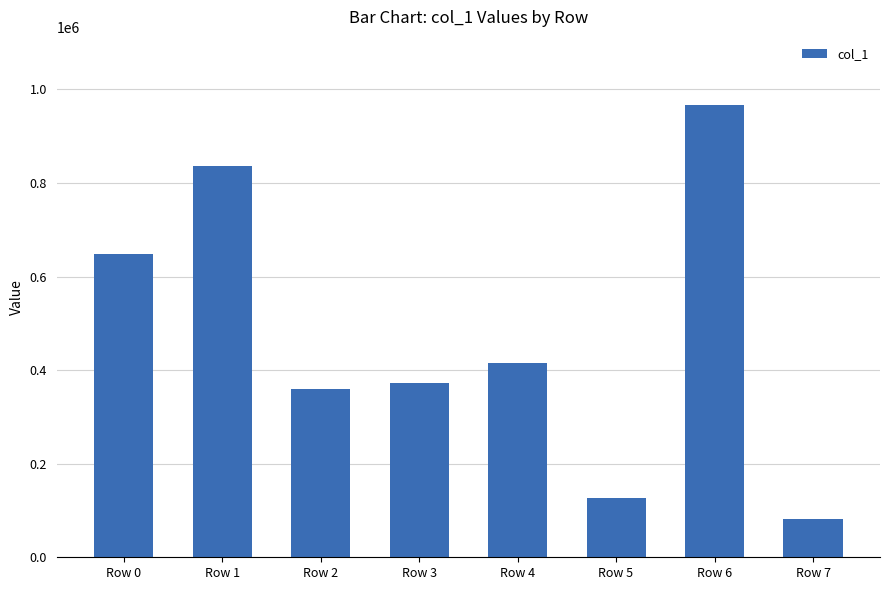

Are the bars grouped side by side (vs. stacked)?

No